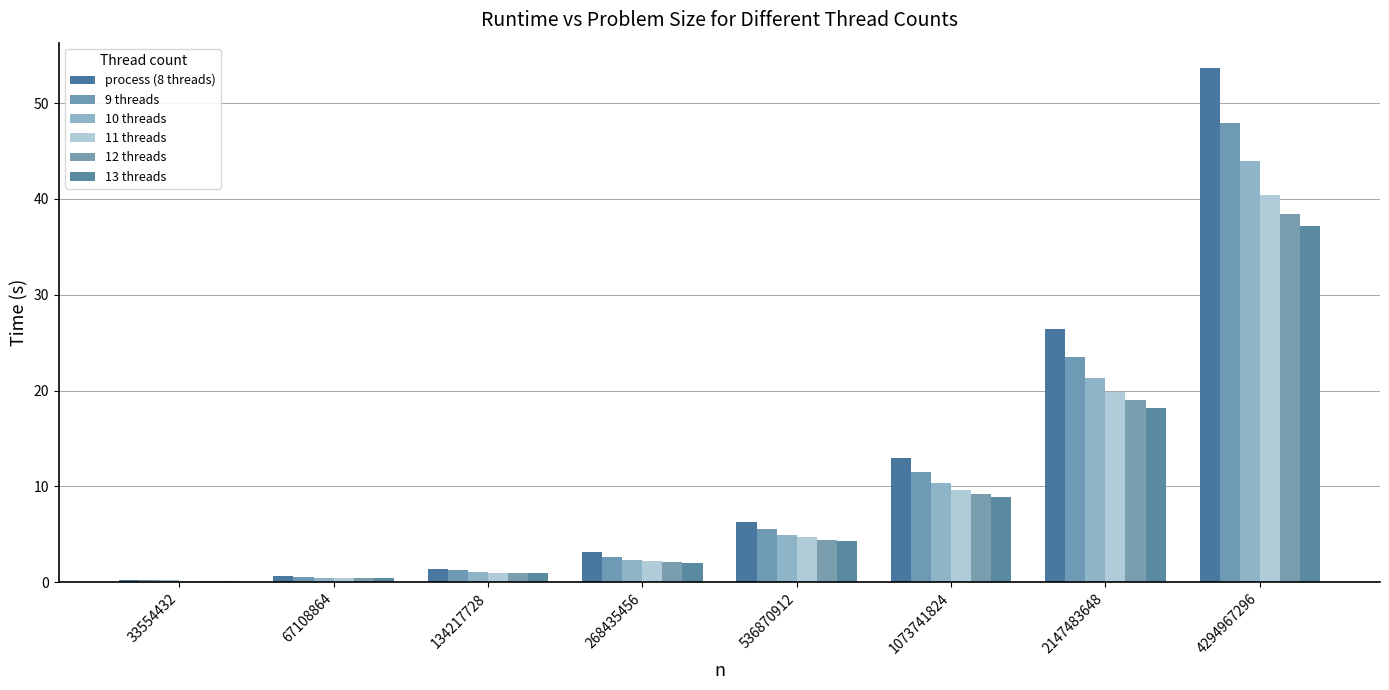

What is the average value of the 12 threads series?

9.3